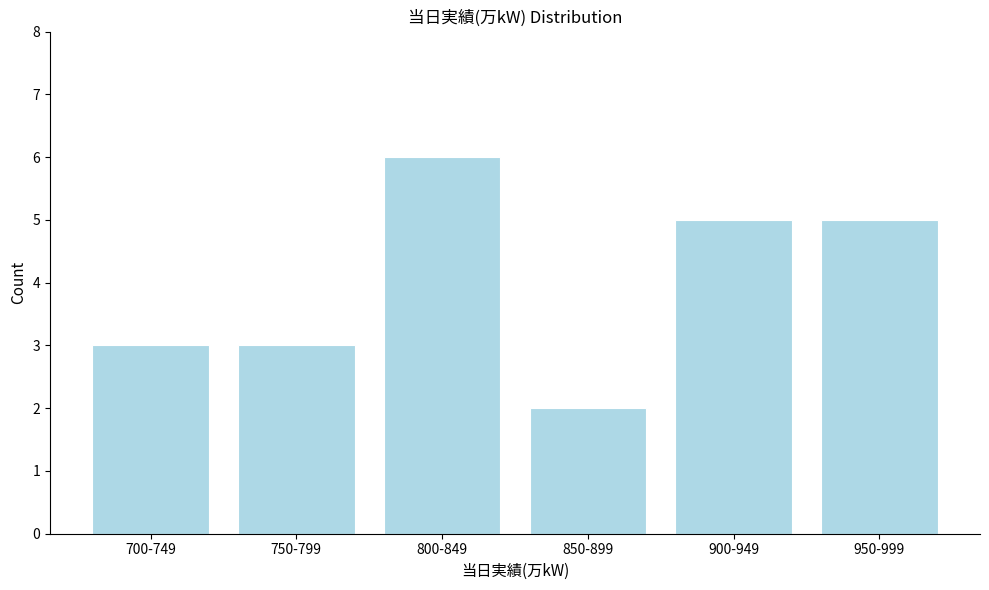

Reading left to right, list all the values displayed in this chart.

700-749=3	750-799=3	800-849=6	850-899=2	900-949=5	950-999=5